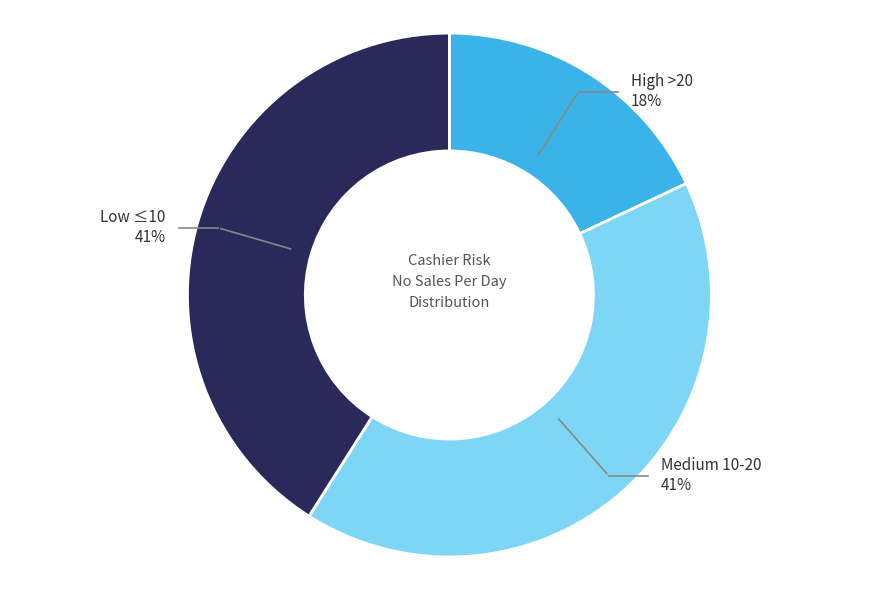

Is there a majority slice in this chart?

No